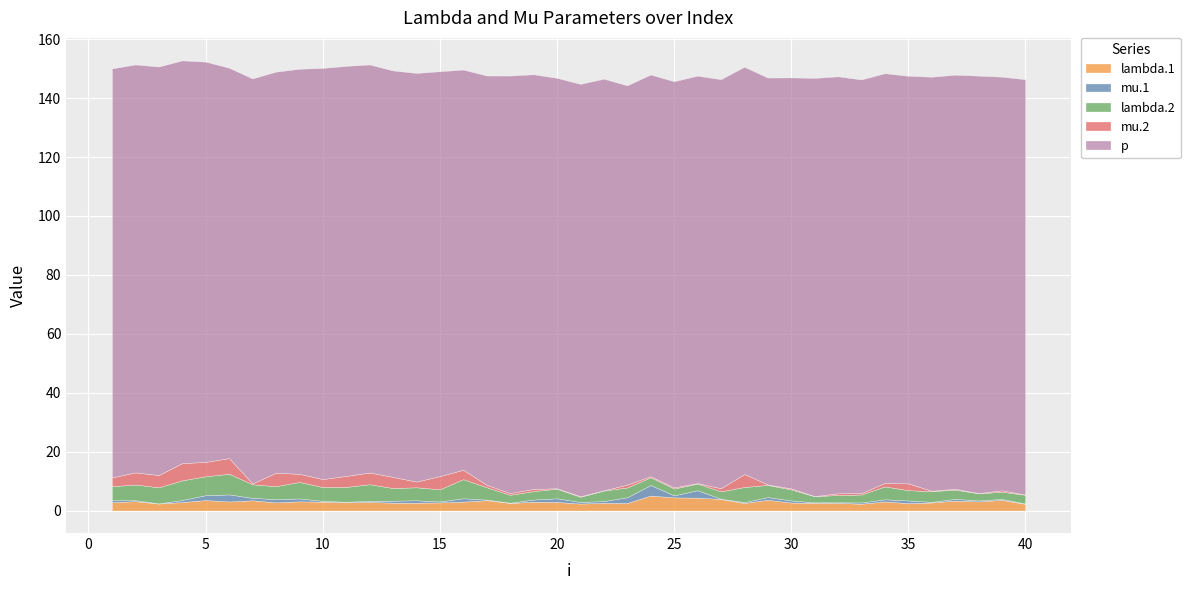

What is the average value of the lambda.2 series?

4.0